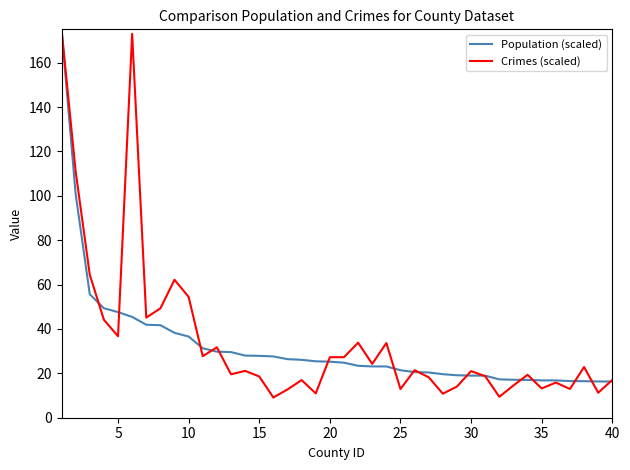

How many distinct data groups are displayed?

2